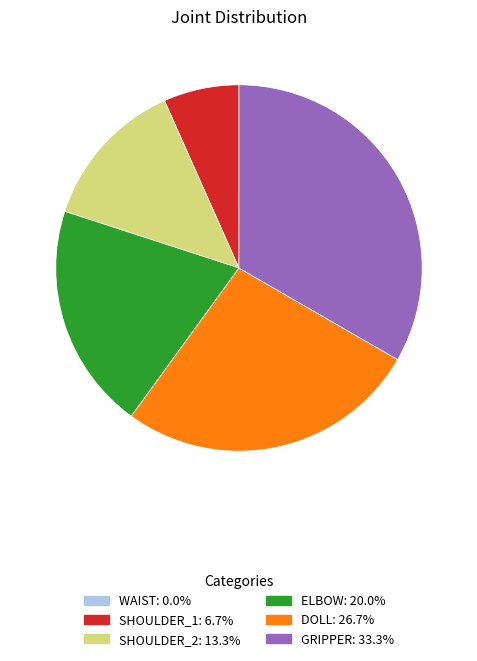

Which has a higher value, ELBOW or GRIPPER?

GRIPPER